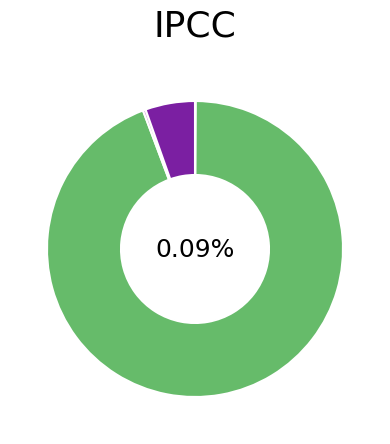

What portion of the pie excludes MSE?

99.9%